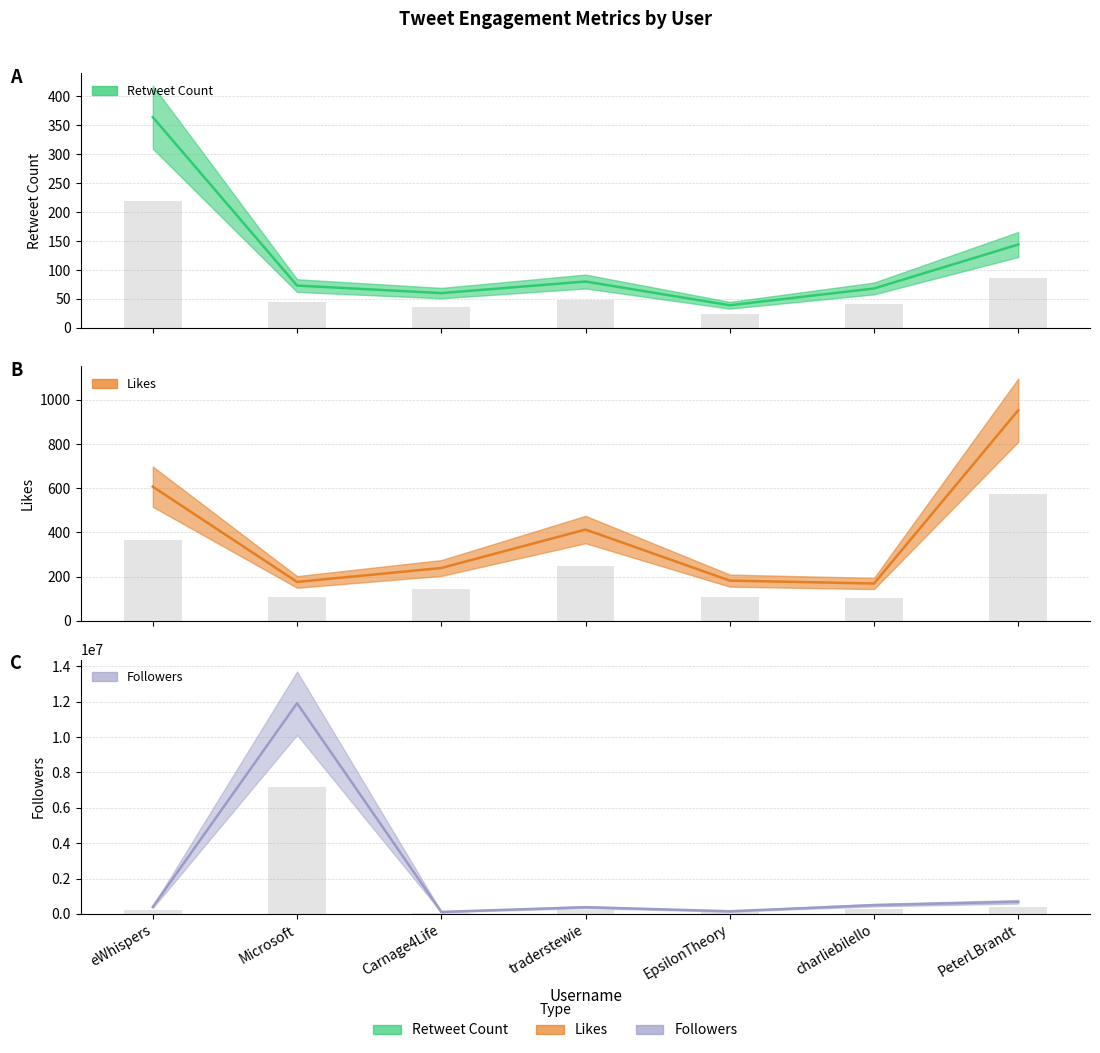

Reading left to right, list all the values displayed in this chart.

Retweet Count: 364	73	60	80	39	68	144
Likes: 607	176	239	413	182	169	953
Followers: 391860	11916371	108549	377076	145951	492315	684311